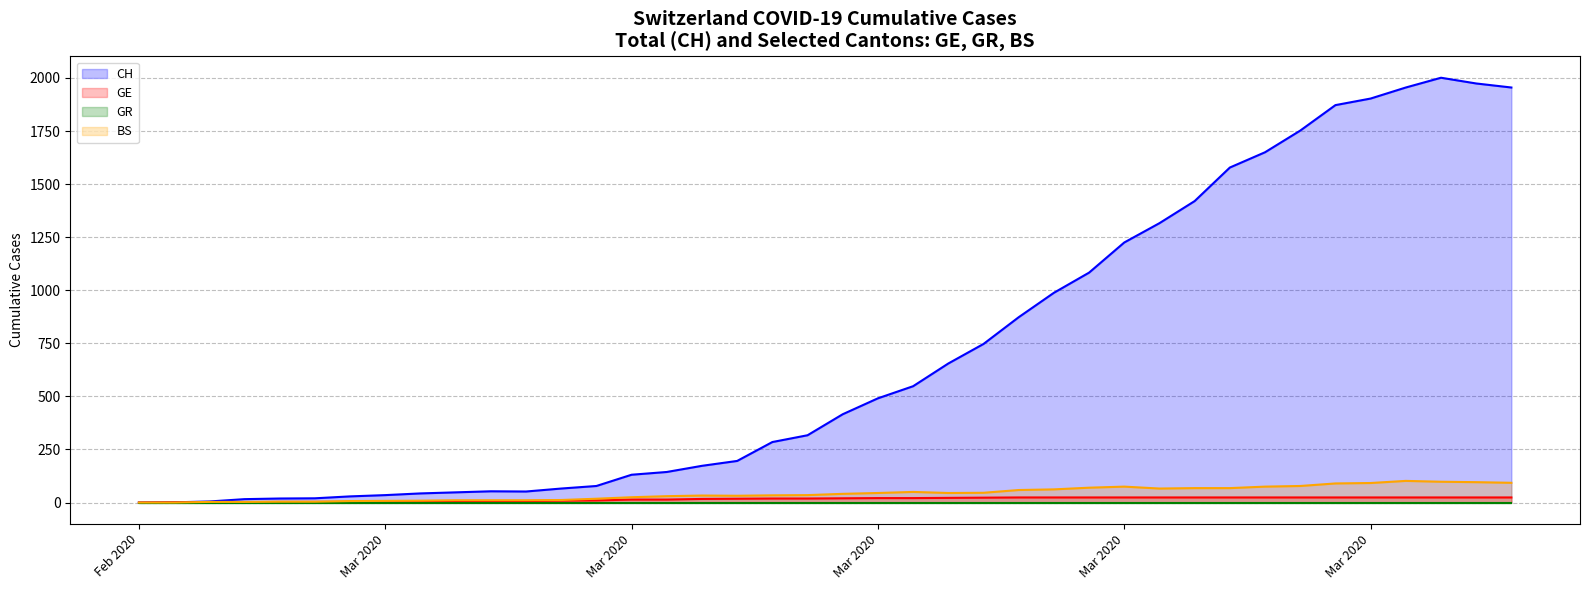

True or false: BS (line) and GE (line) cross at least once.

True